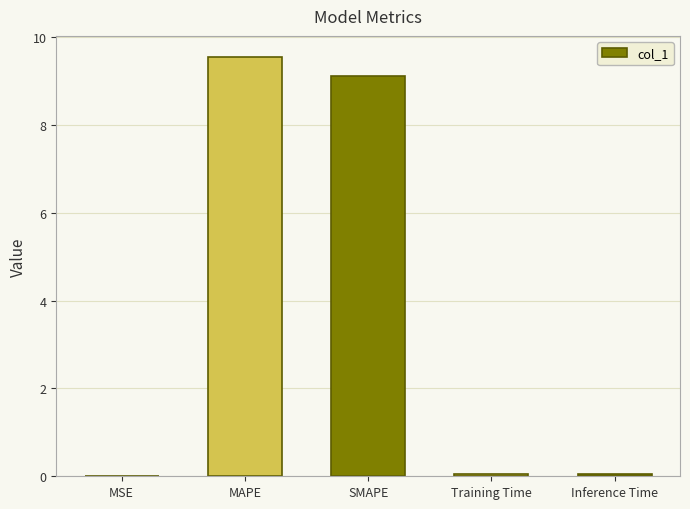

At which category does the chart reach its peak across all series?

MAPE